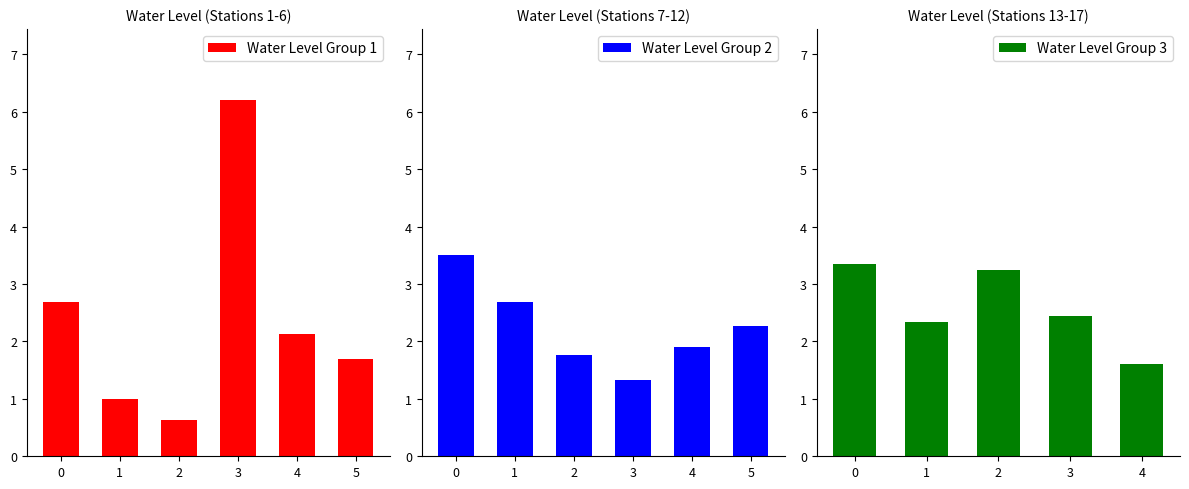

Rank the categories by Water Level Group 1 value from highest to lowest.

3, 0, 4, 5, 1, 2